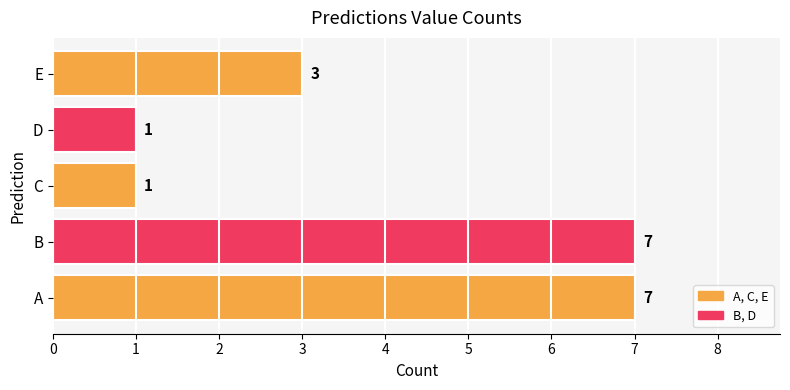

Count the values in the range 1 to 7.

5